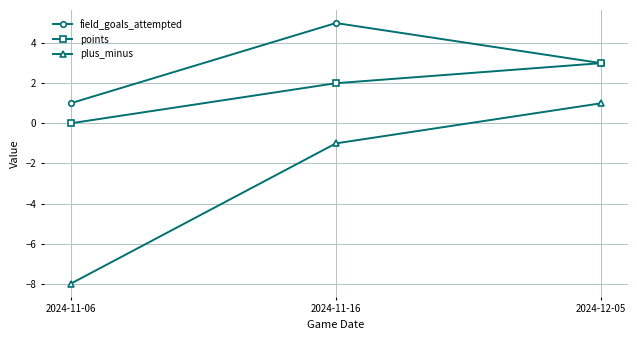

Which series changed the most between 2024-11-06 and 2024-11-16?

plus_minus